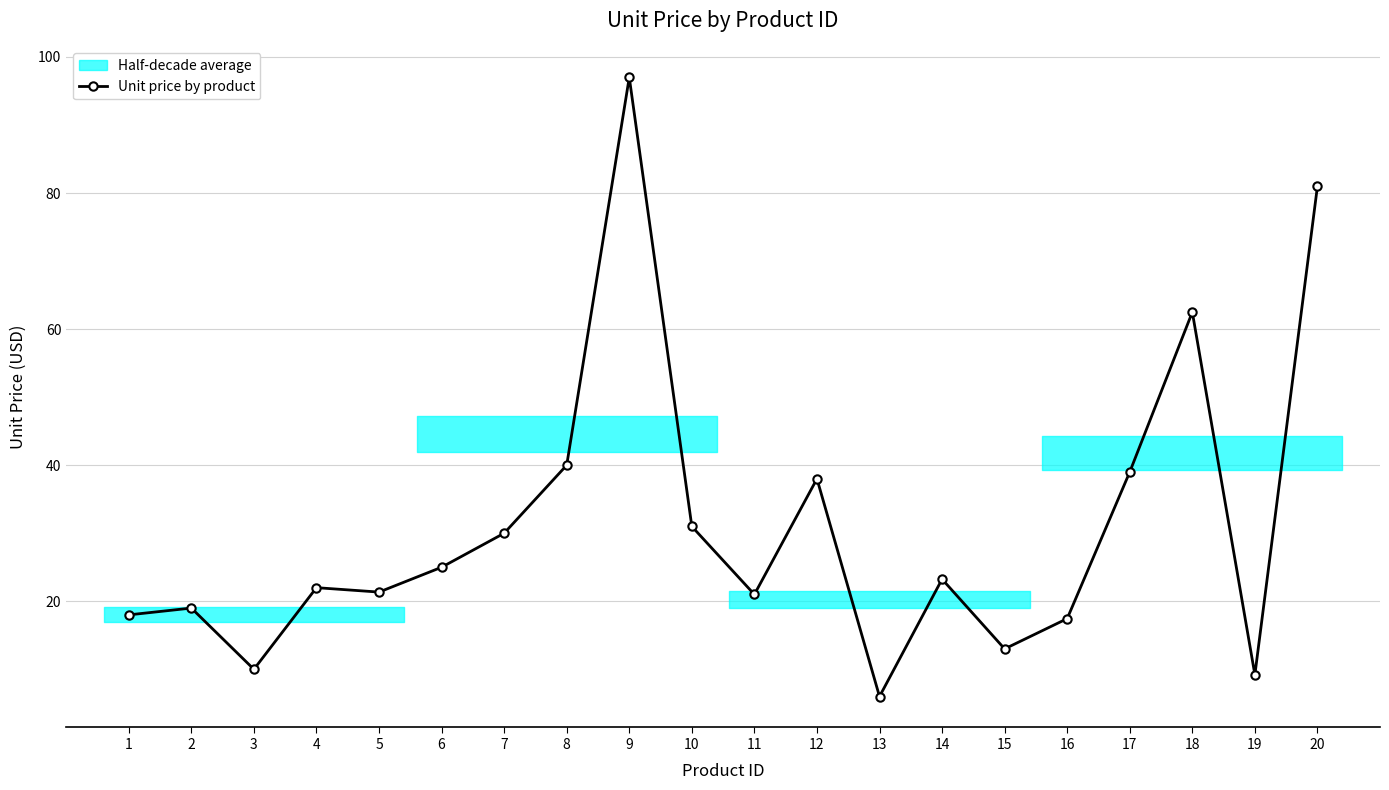

What value does the data have at 6?

25.0